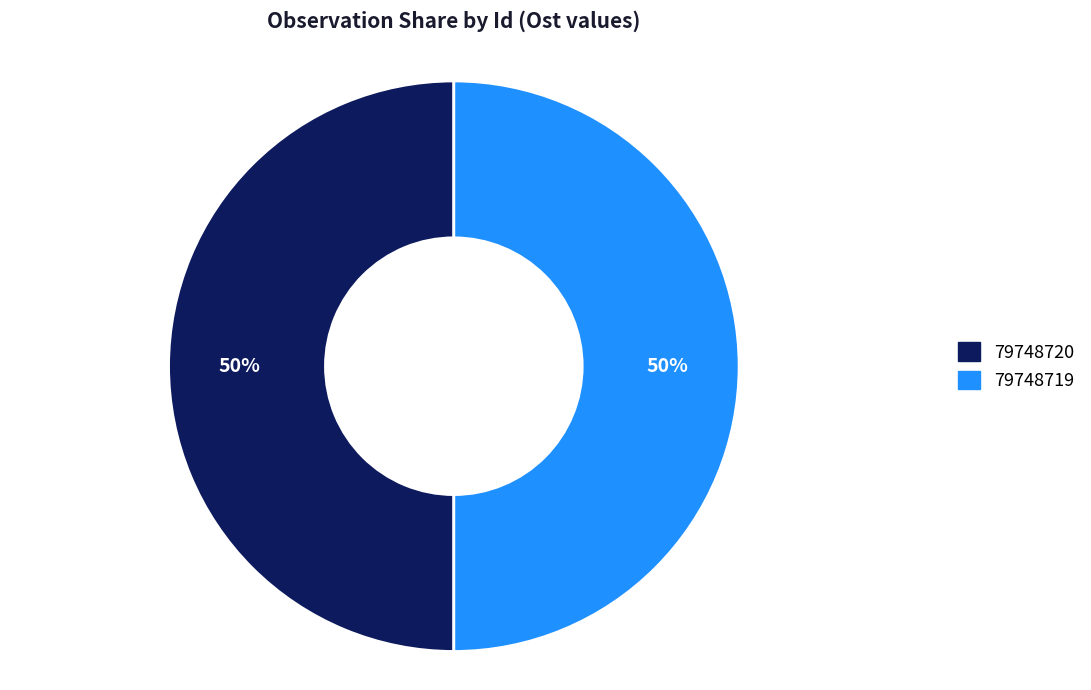

Approximately how many times larger is the value at 79748720 compared to 79748719?

1.0